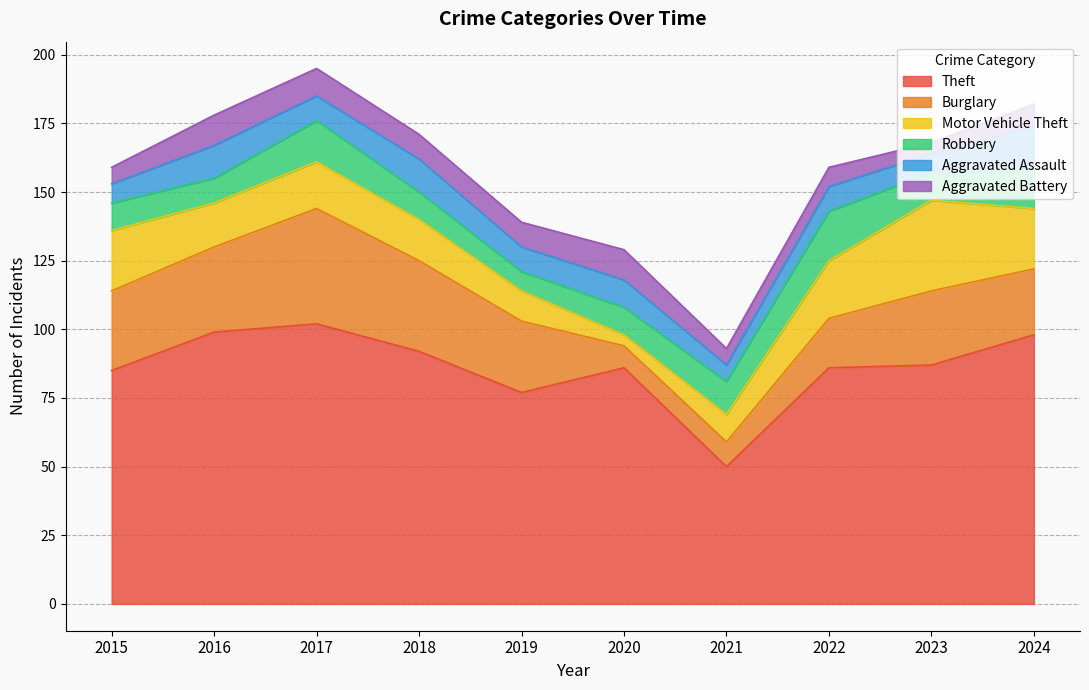

Is it true that Burglary equals 18 at 2022?

True